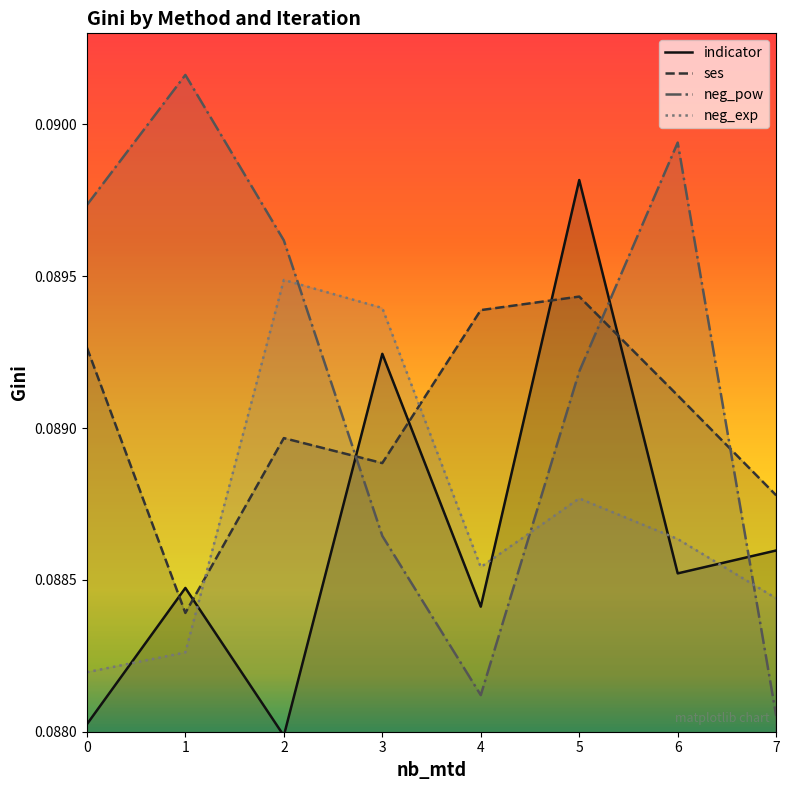

Between 1 and 2, which is larger?

1